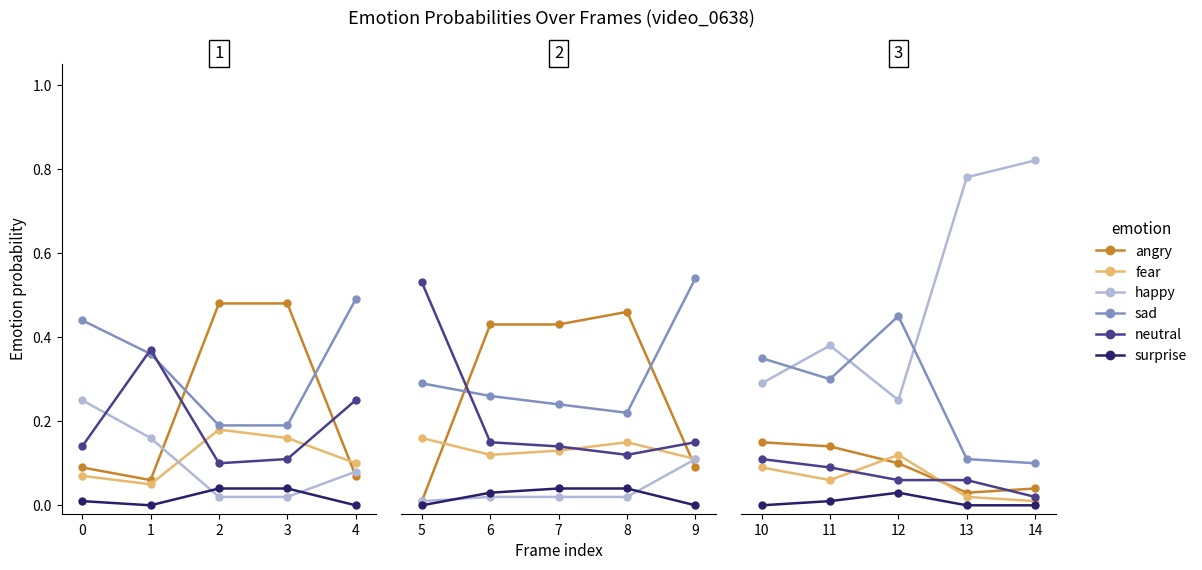

What is the difference between the maximum and second lowest values in the angry series?

0.1